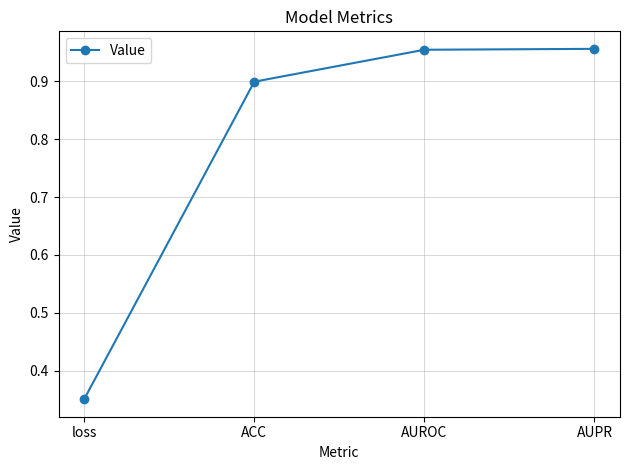

Which has a higher value, AUPR or ACC?

AUPR